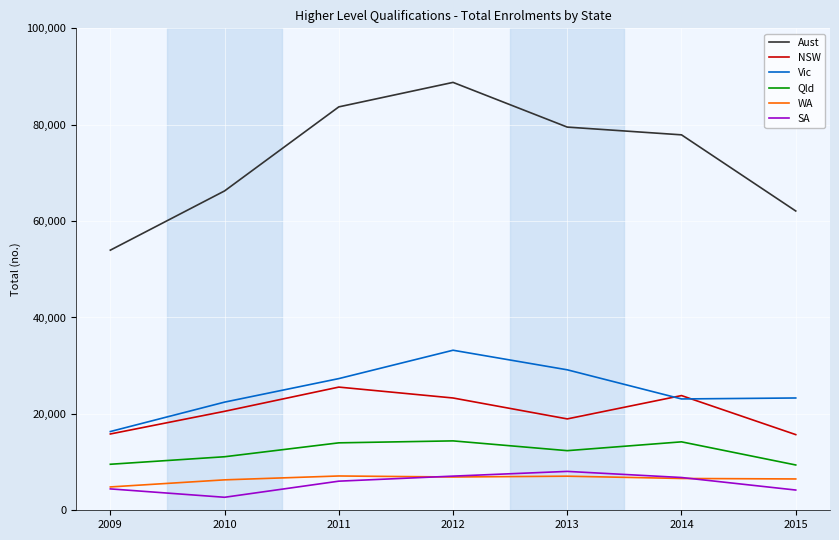

What is the greatest value displayed?

88783